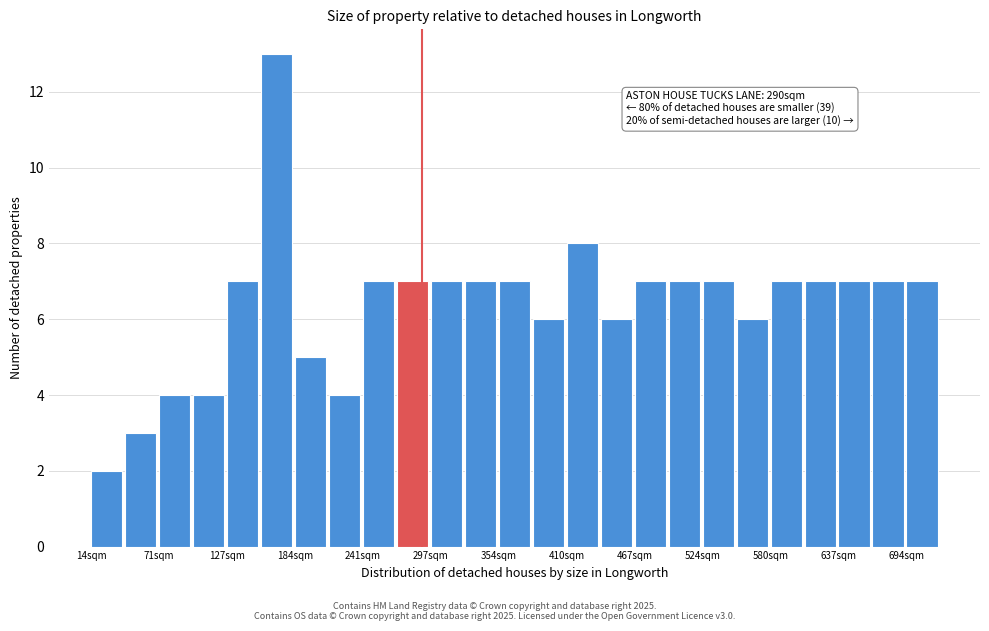

Read against the x-axis, roughly where is the centre of the tallest bar?

170